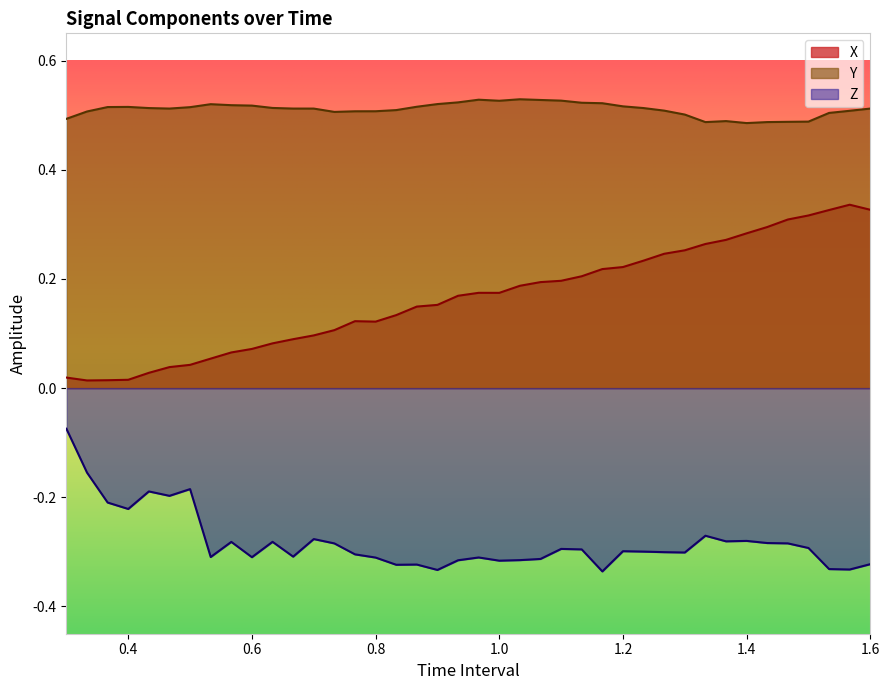

What is the difference between the highest and lowest values at 0.3?

0.6